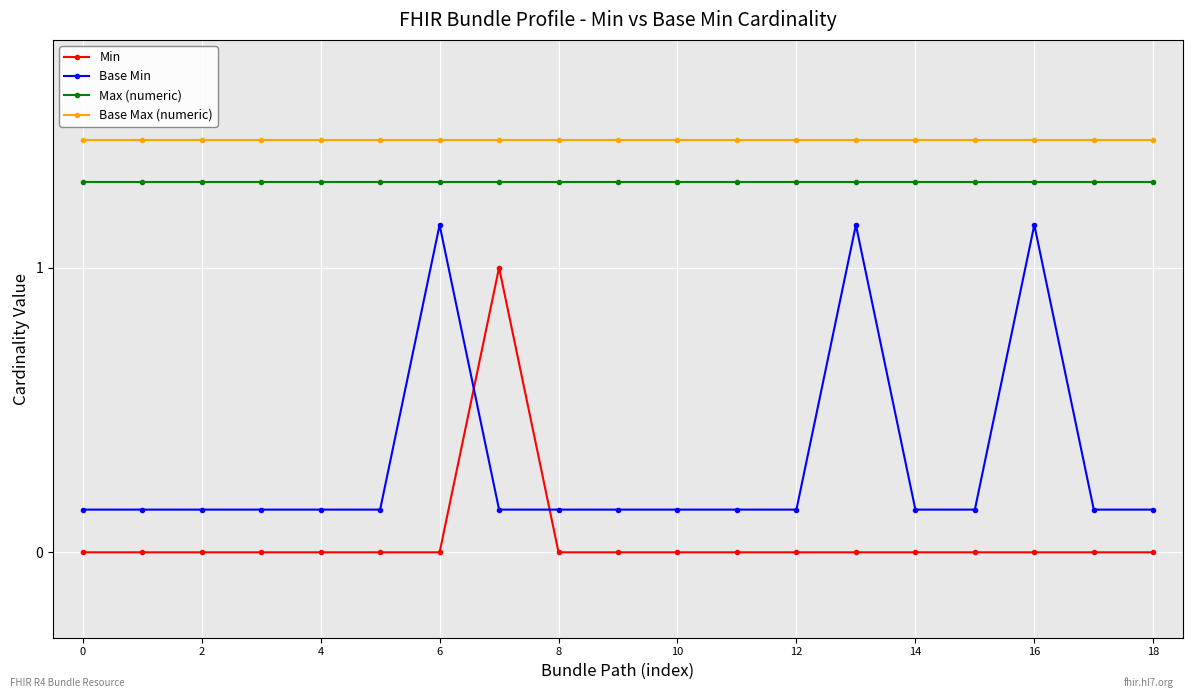

True or false: Min and Base Max (numeric) cross at least once.

False